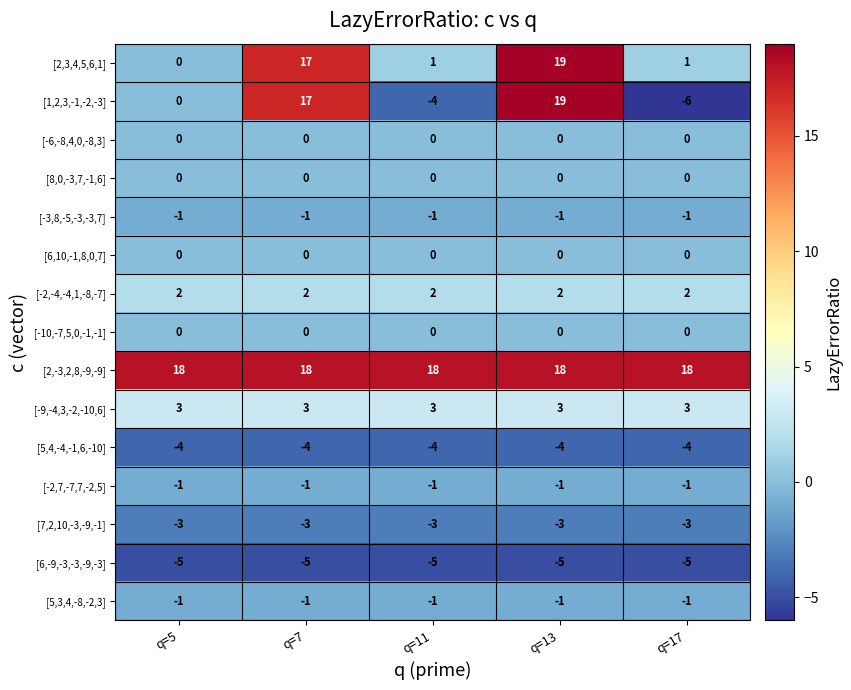

Which series changed the most between q=13 and q=17?

[1,2,3,-1,-2,-3]